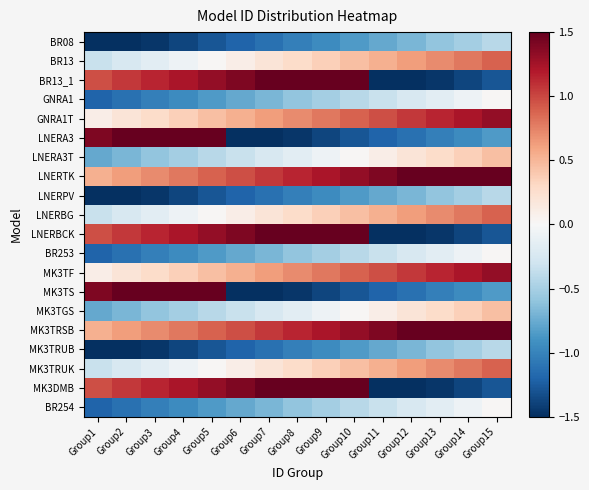

Which has a higher value, Group4 or Group2?

Group4